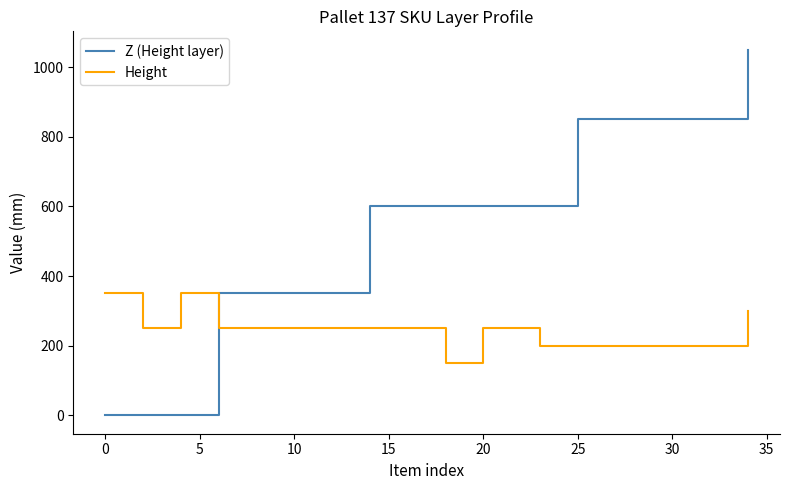

How many times do Z (Height layer) and Height cross each other?

1